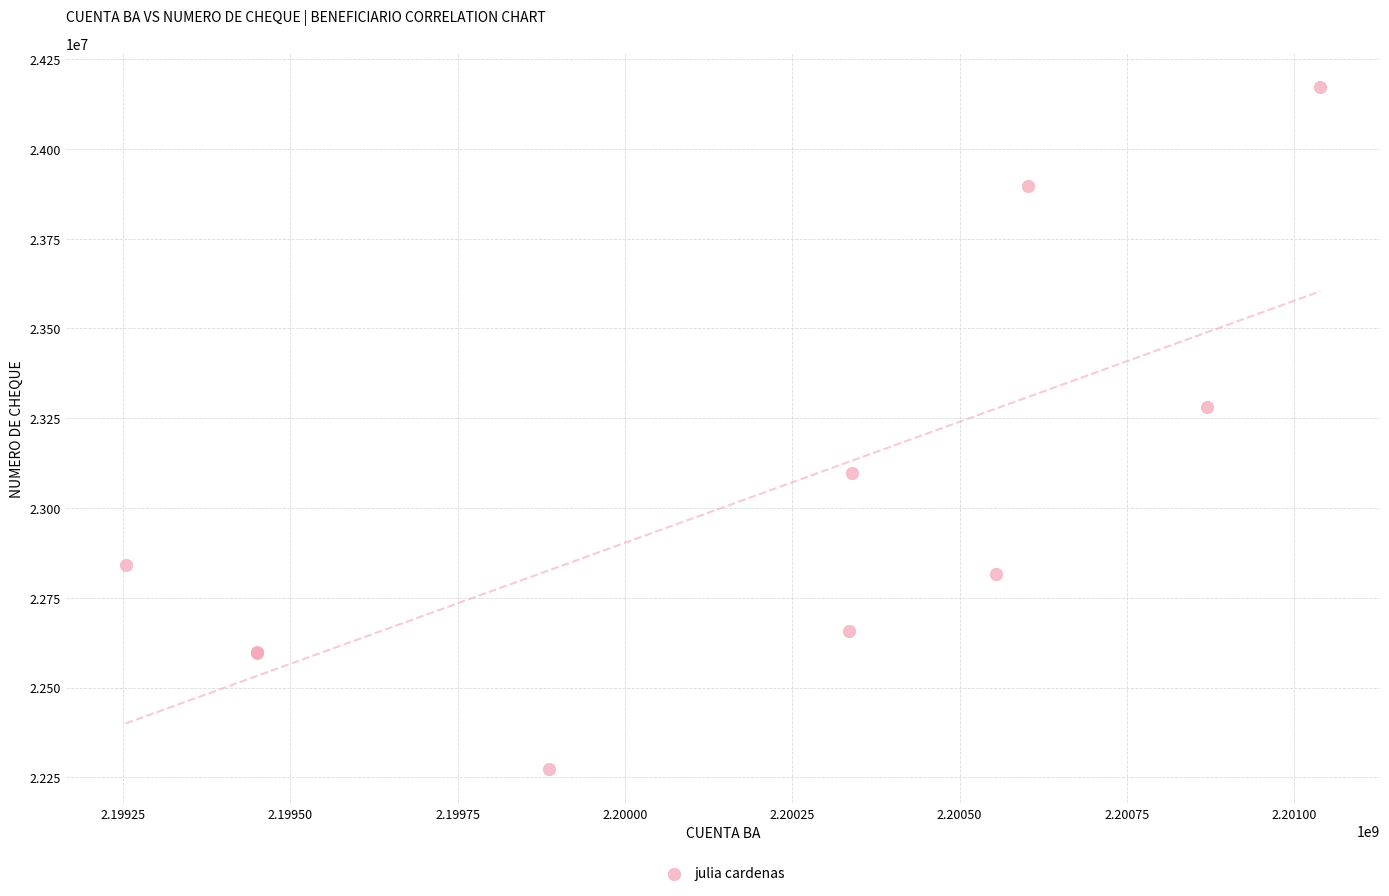

What Y value in the scatter plot is closest to 23222838?

23281856.9